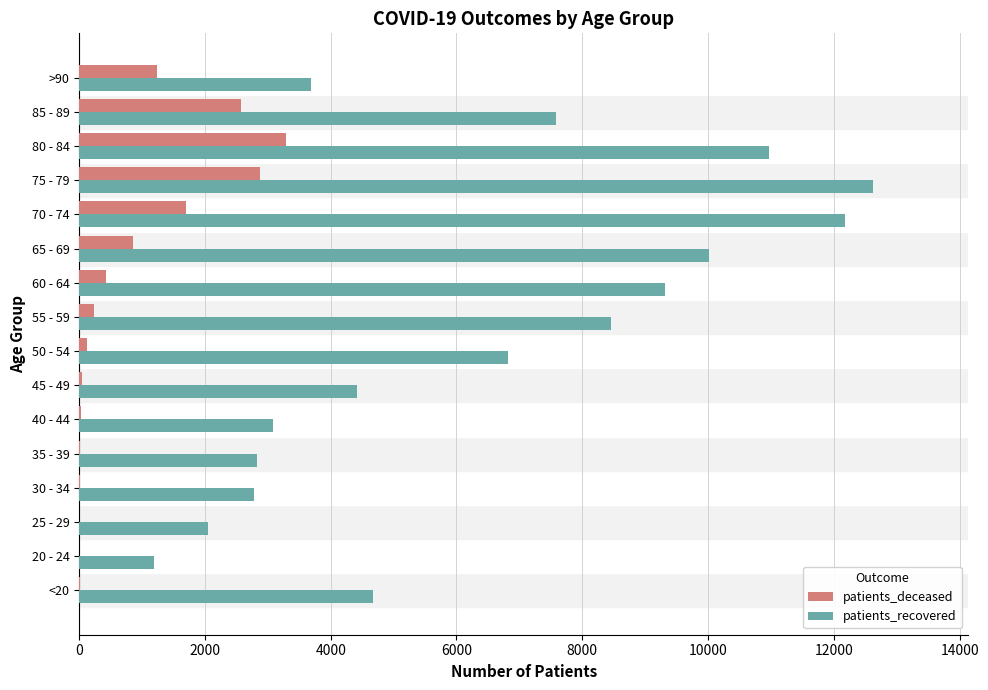

Which series has the largest total across all categories?

patients_recovered